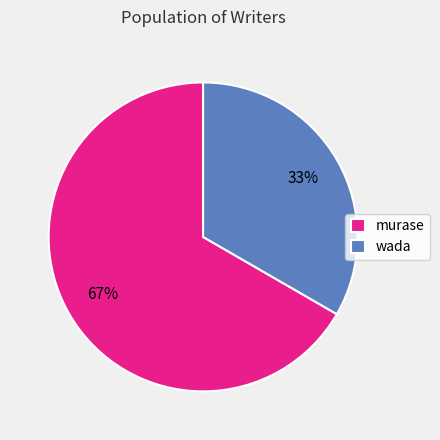

Is the sum of wada and murase greater than half?

Yes